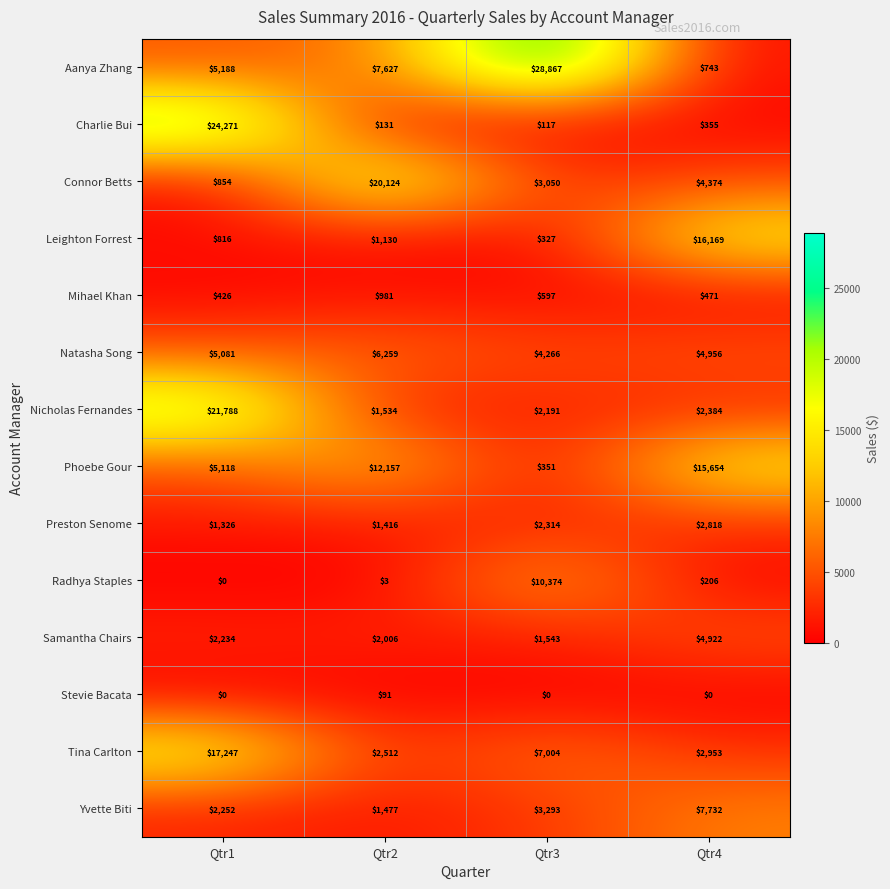

What is the average value of the Phoebe Gour series?

8320